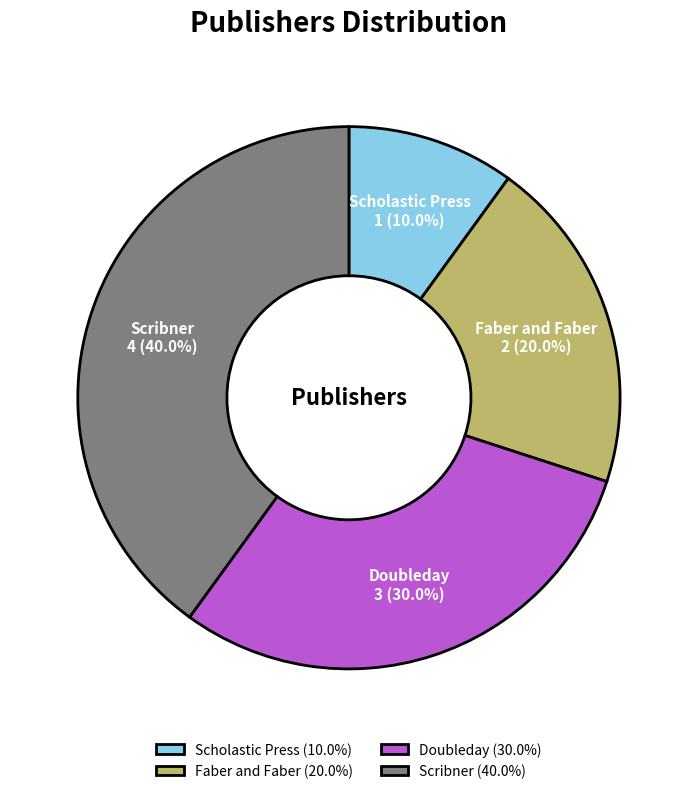

Which category has the smallest portion of the pie?

Scholastic Press